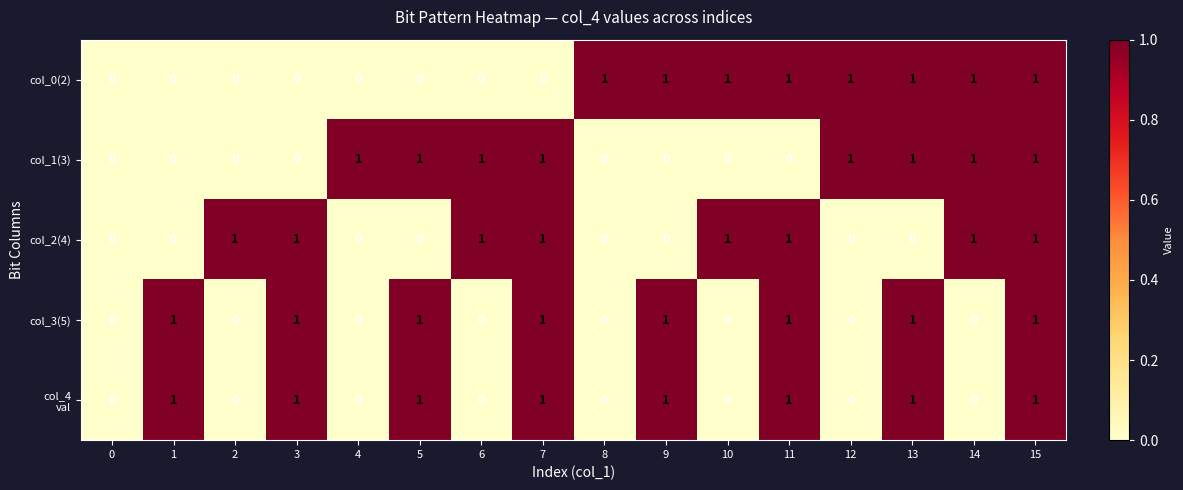

What is the total value across all series at 11?

4